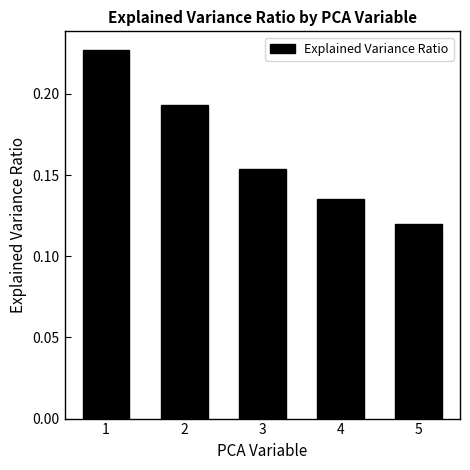

The value at 5 is 0.2. True or false?

False